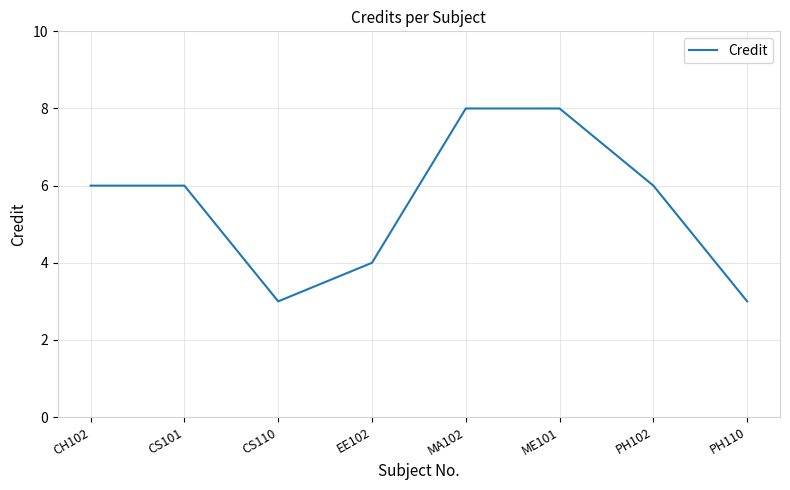

Does the chart have visible grid lines?

Yes